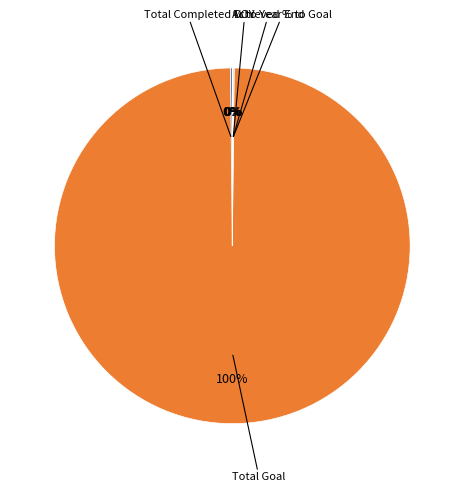

To the nearest percent, what is the average slice percentage?

20%